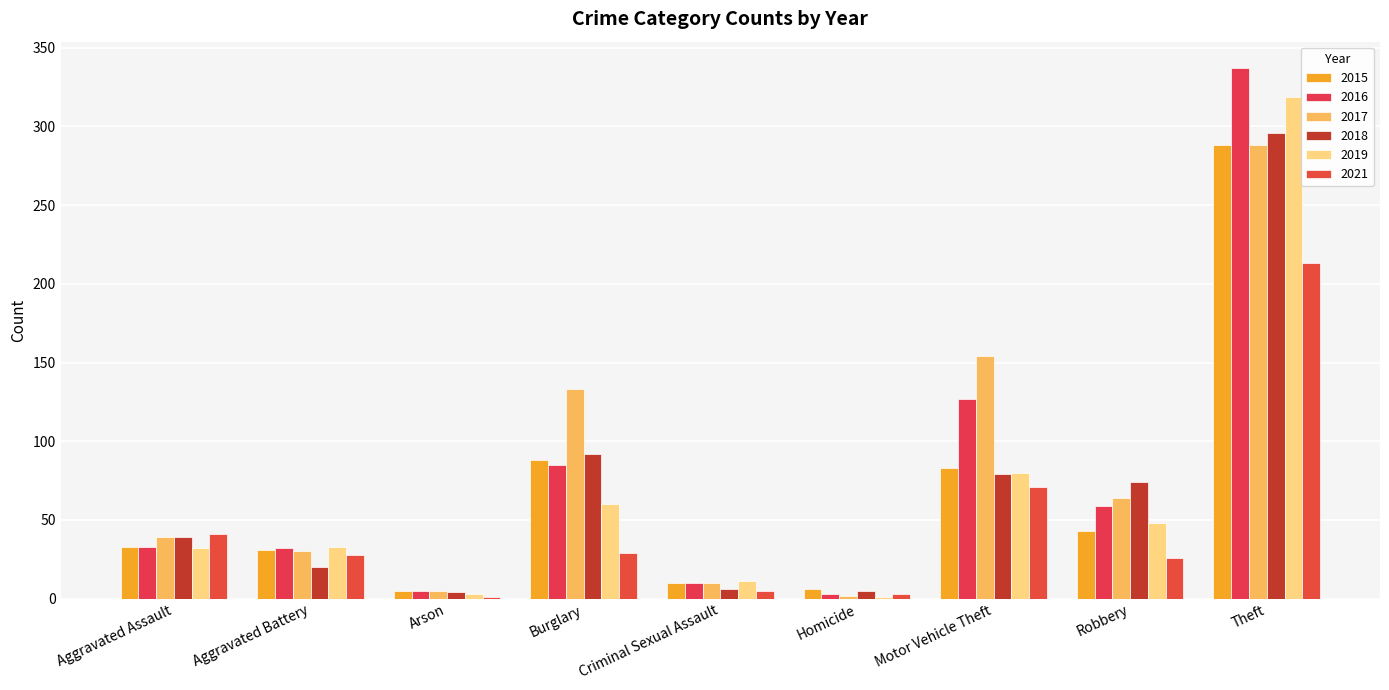

What is the sum of the 2019 values at Burglary and Aggravated Battery?

93